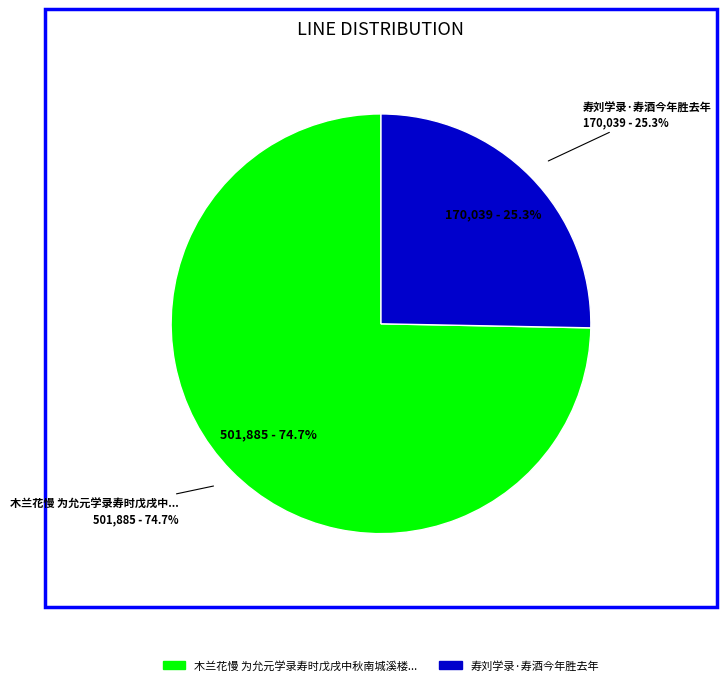

The 木兰花慢 为允元学录寿时戊戌中秋南城溪楼即席分得微字 slice represents 64% of the pie. True or false?

False